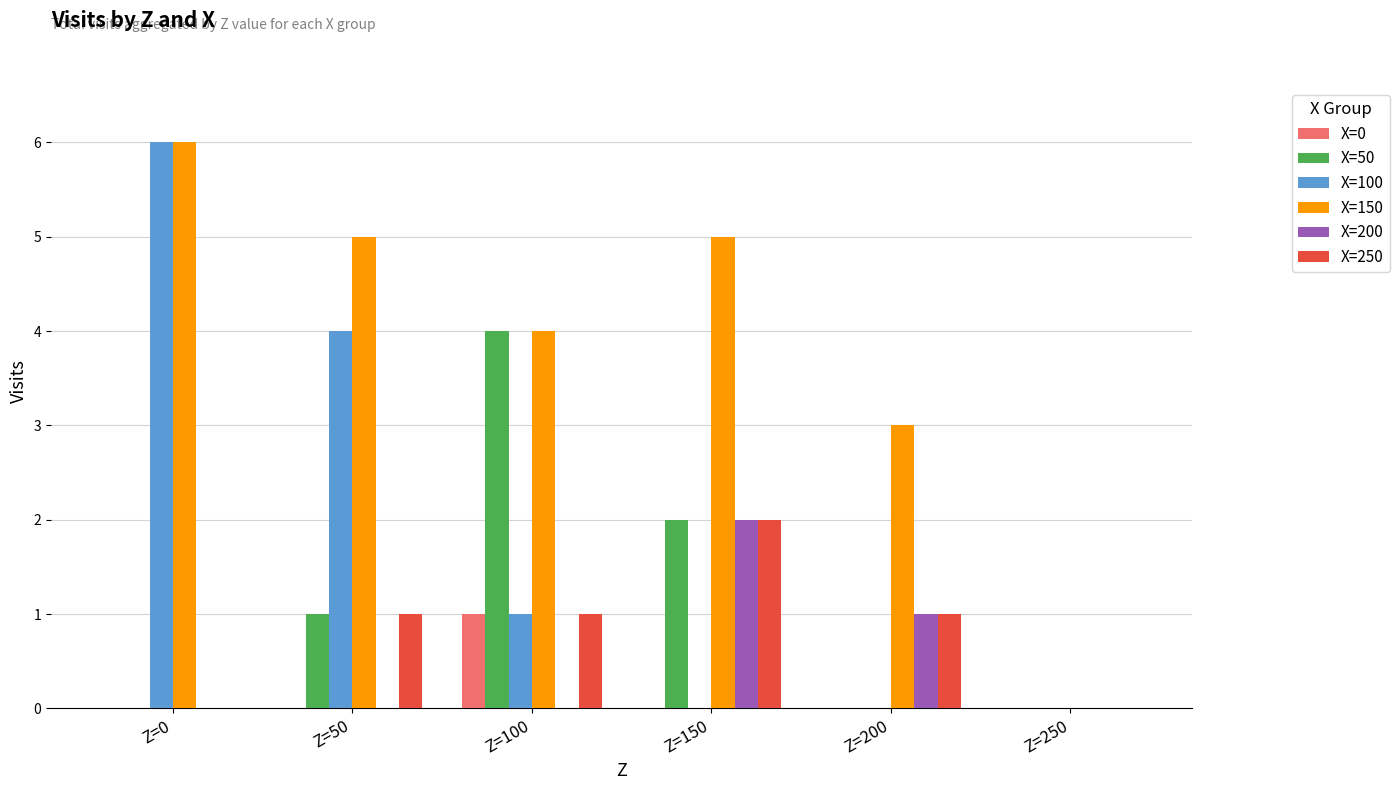

The value of X=100 at Z=150 is 3. True or false?

False